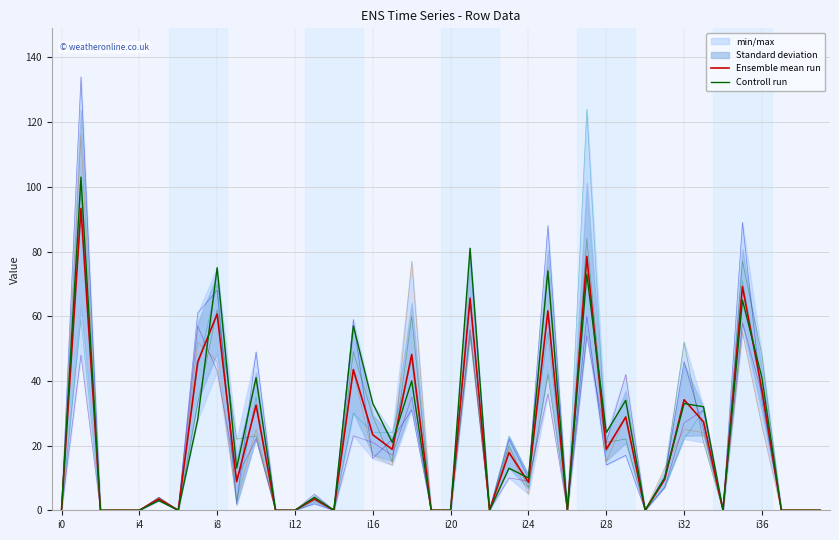

At which category is the sum across all series the highest?

i1